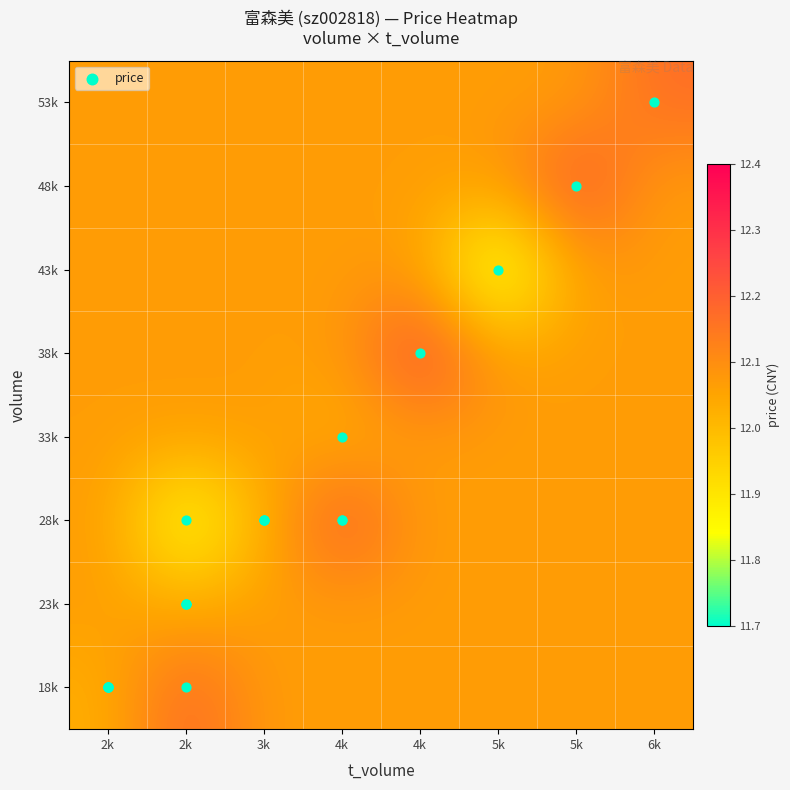

At which category is the sum across all series the highest?

4k